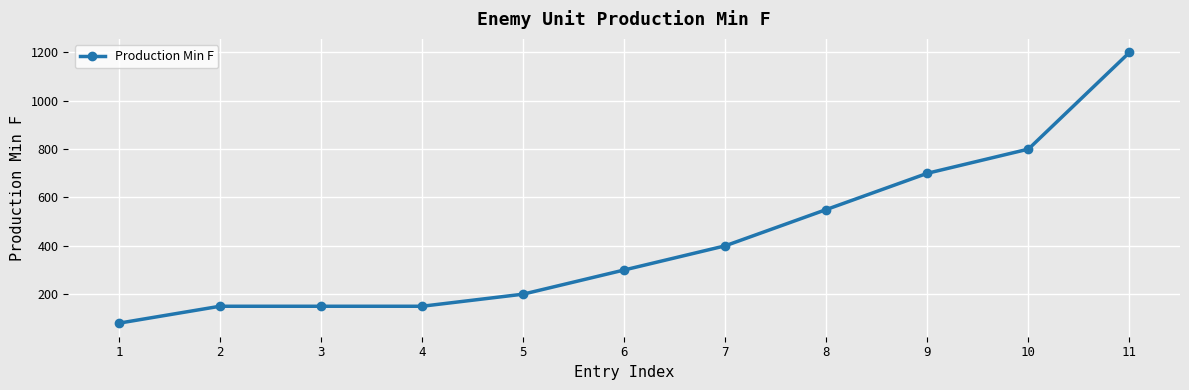

Does the chart display data point markers on the line(s)?

Yes